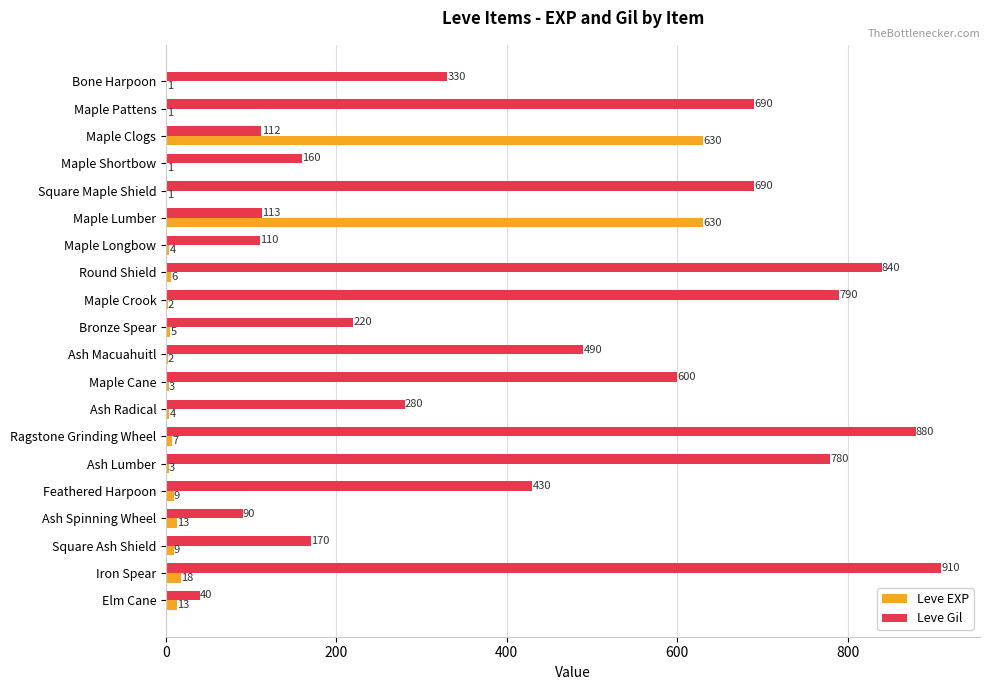

Which series has the largest total across all categories?

Leve Gil